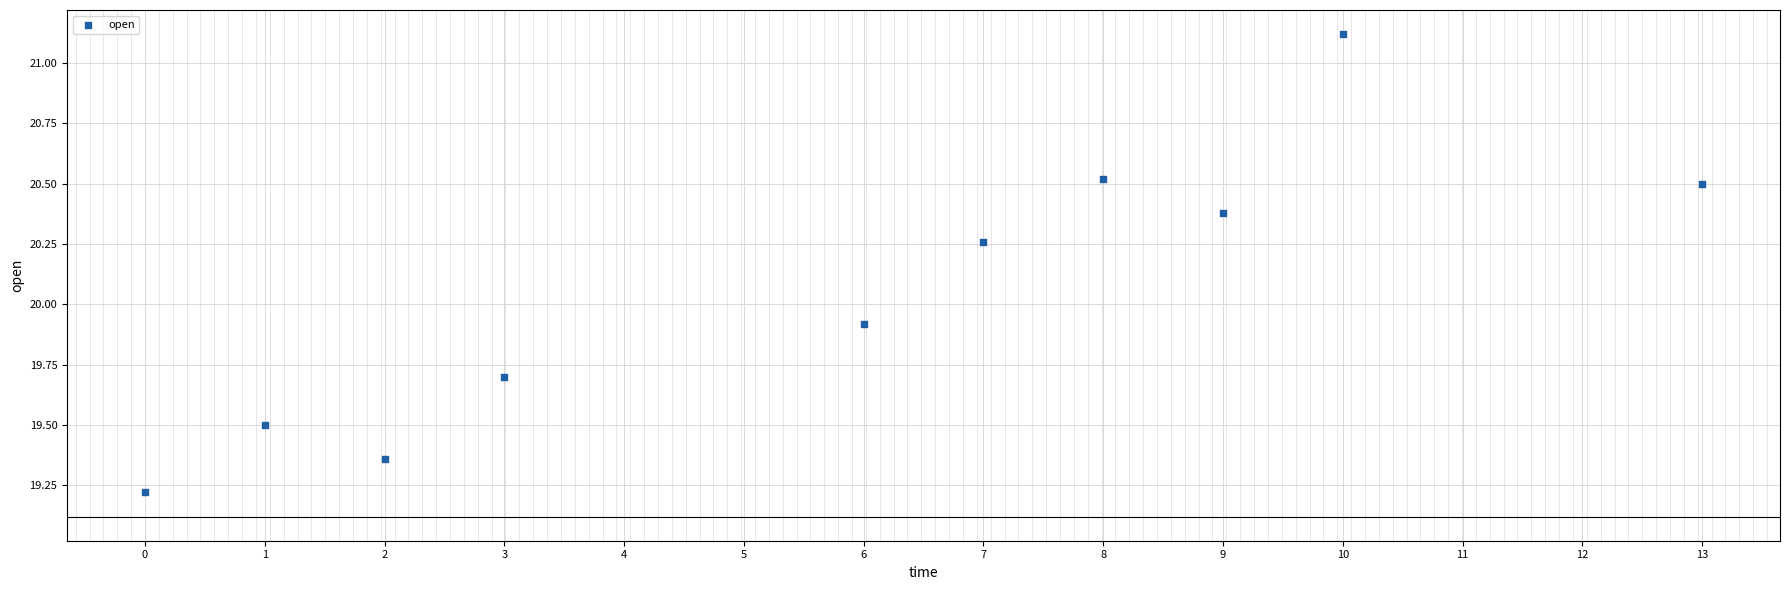

What is the average Y value?

20.0